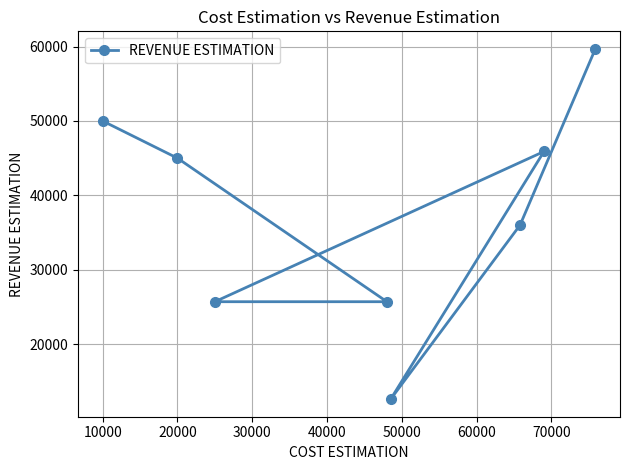

What is the maximum value shown in the chart?

59698